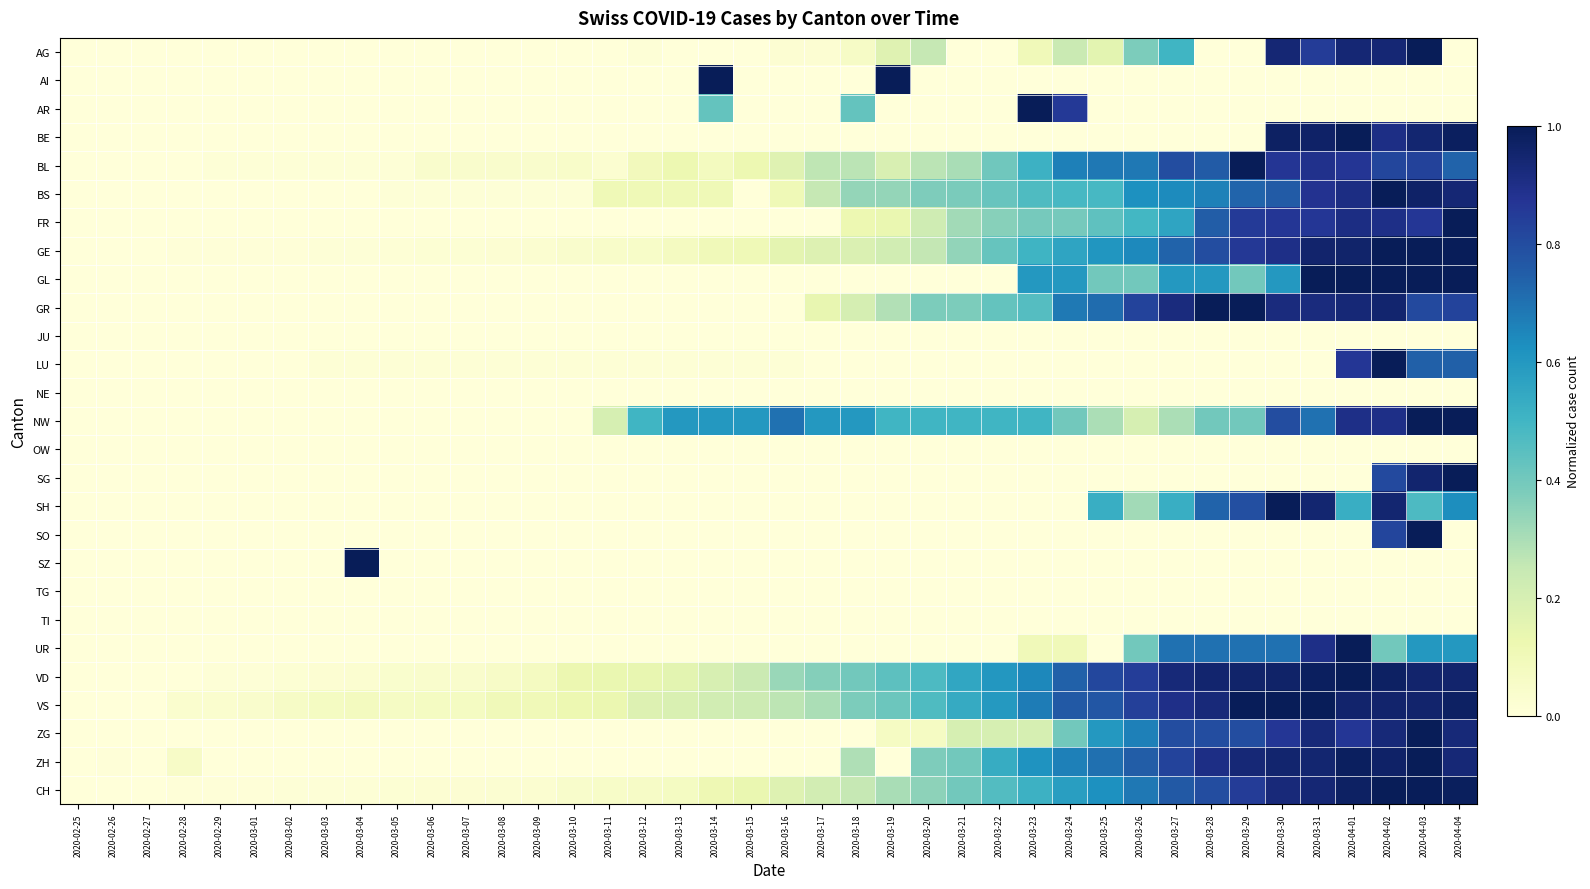

Which series changed the most between 2020-03-08 and 2020-03-11?

NW